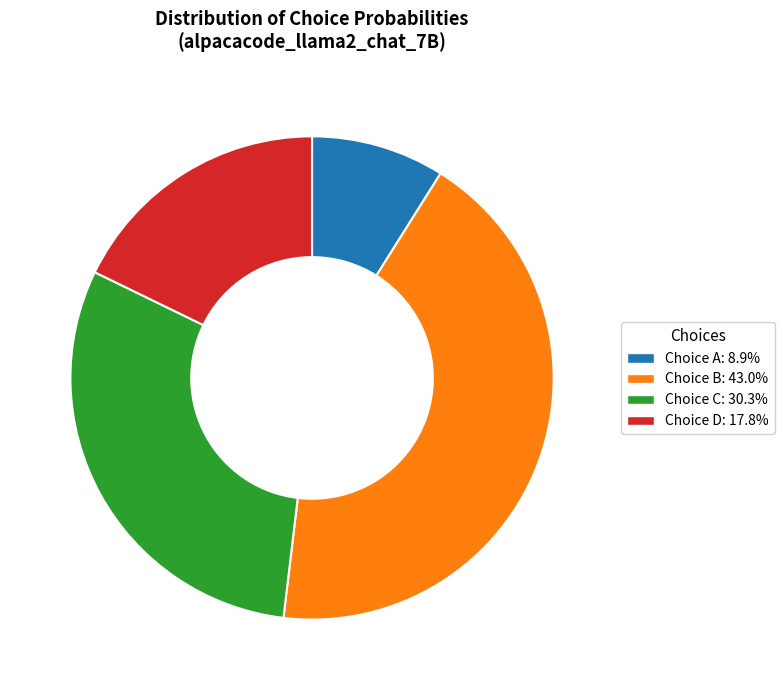

Does any single category account for the majority?

No